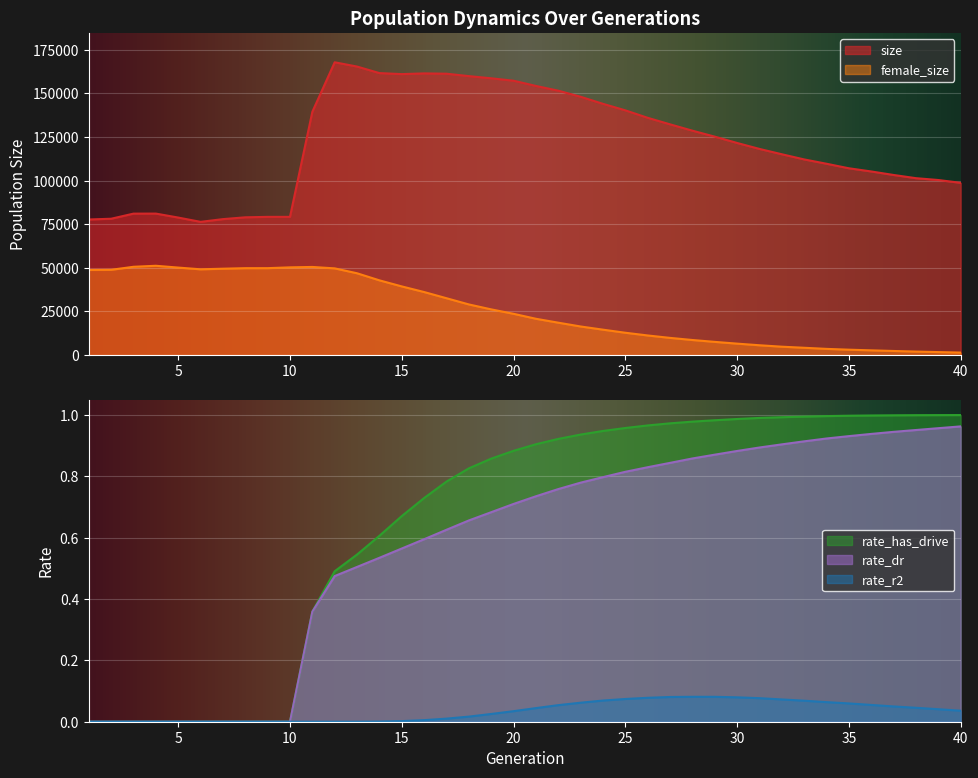

What is the sum of all size values?

4837294